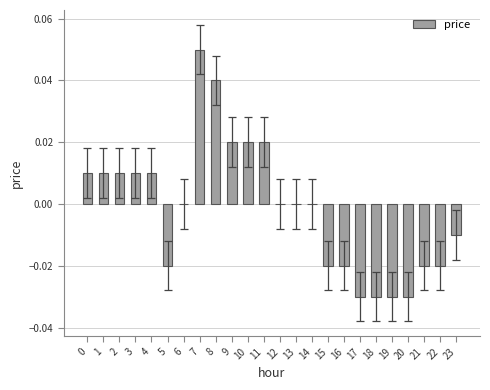

Is it true that the value at 8 is 0.1?

False